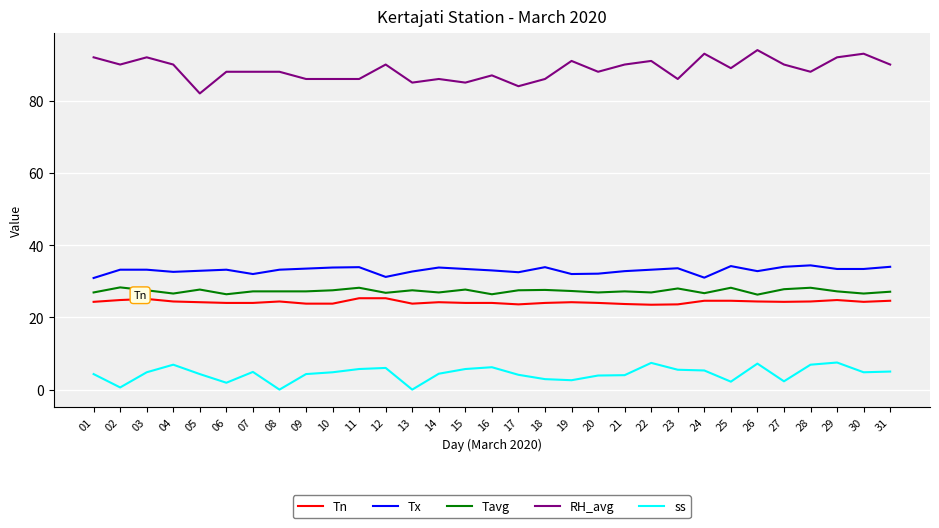

Which series has the largest total across all categories?

RH_avg